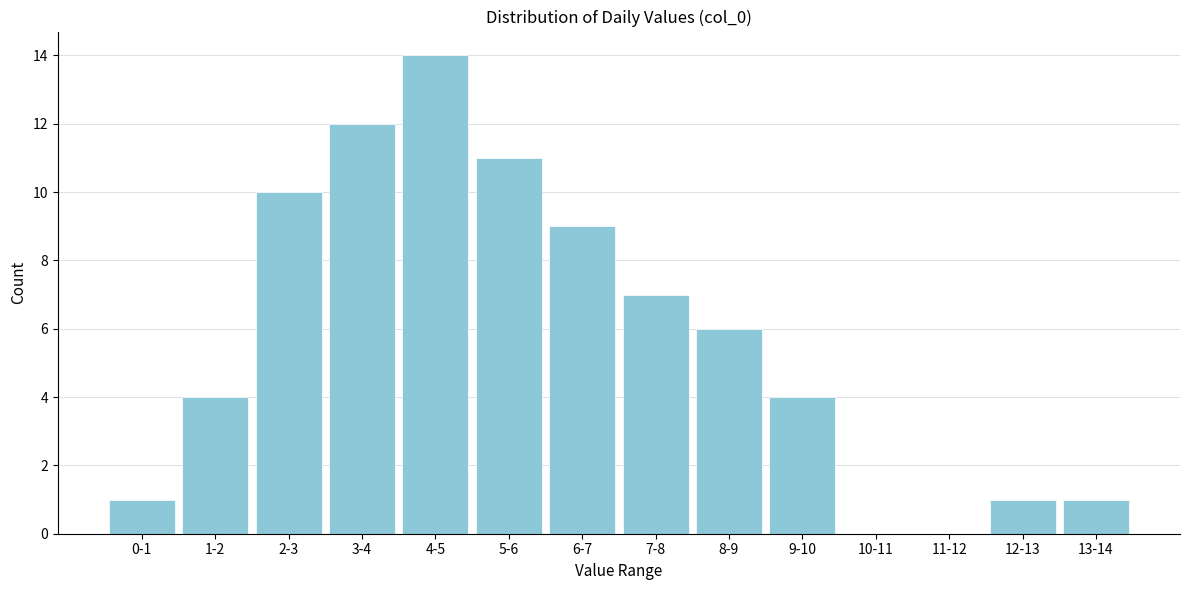

Reading left to right, transcribe all the data shown in this chart.

0-1=1	1-2=4	2-3=10	3-4=12	4-5=14	5-6=11	6-7=9	7-8=7	8-9=6	9-10=4	10-11=0	11-12=0	12-13=1	13-14=1